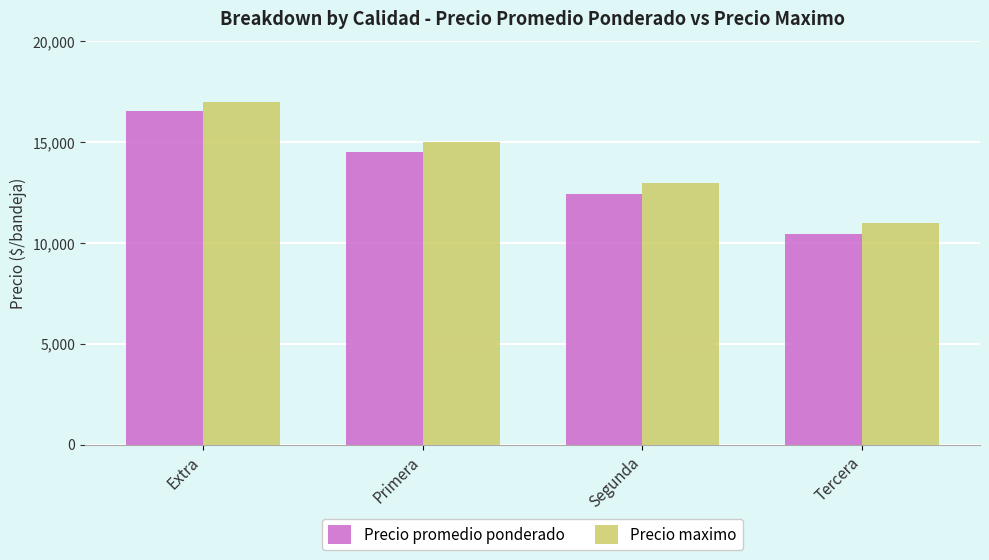

Reading left to right, transcribe all the data shown in this chart.

Precio promedio ponderado: Extra=16541	Primera=14533	Segunda=12455	Tercera=10455
Precio maximo: Extra=17000	Primera=15000	Segunda=13000	Tercera=11000